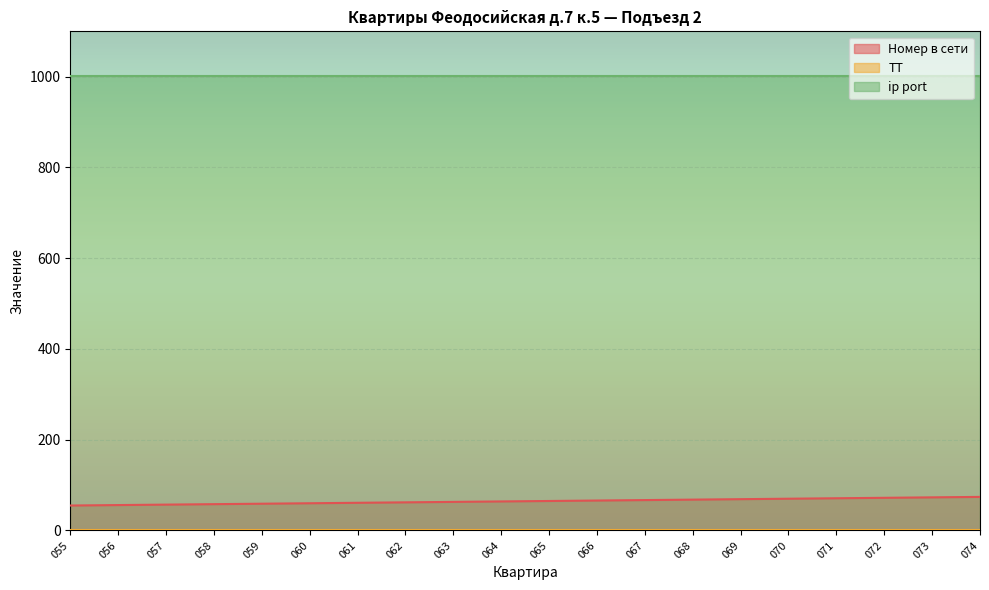

What is the minimum value for ТТ?

1